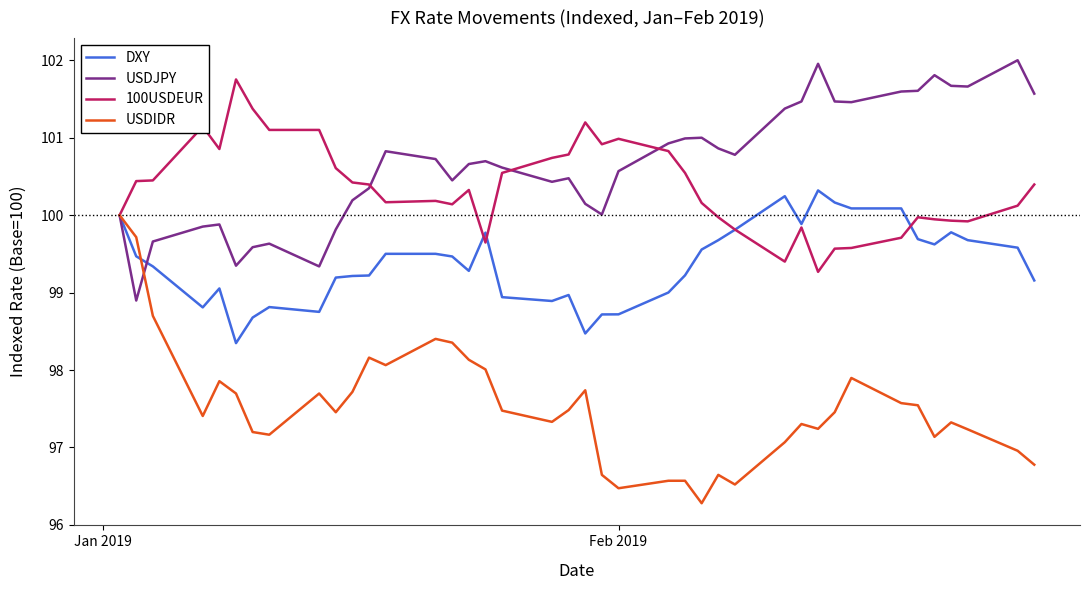

What is the highest value of the USDIDR series?

100.0